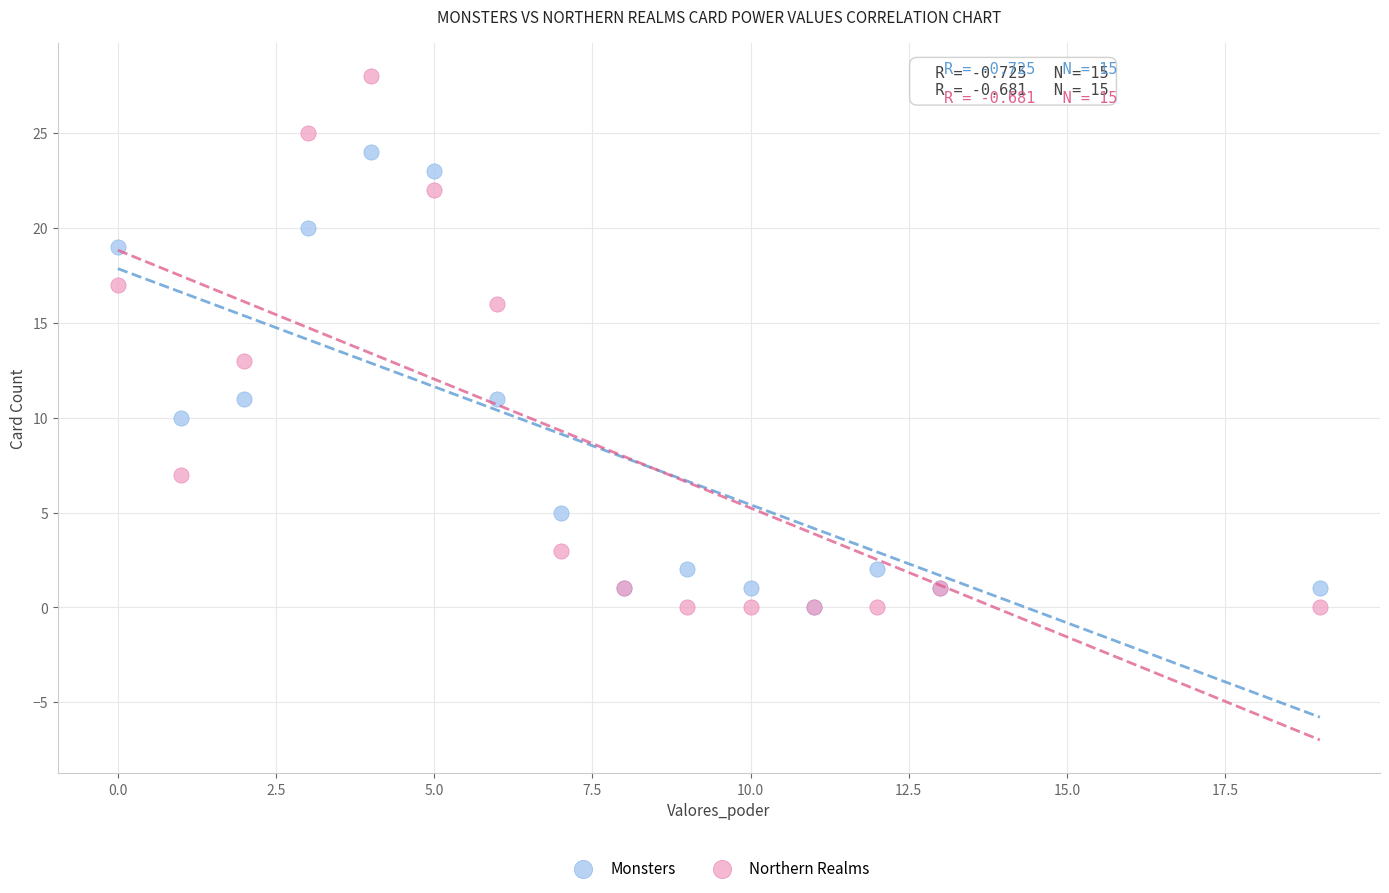

Which series has the largest Y range (max minus min)?

Northern Realms